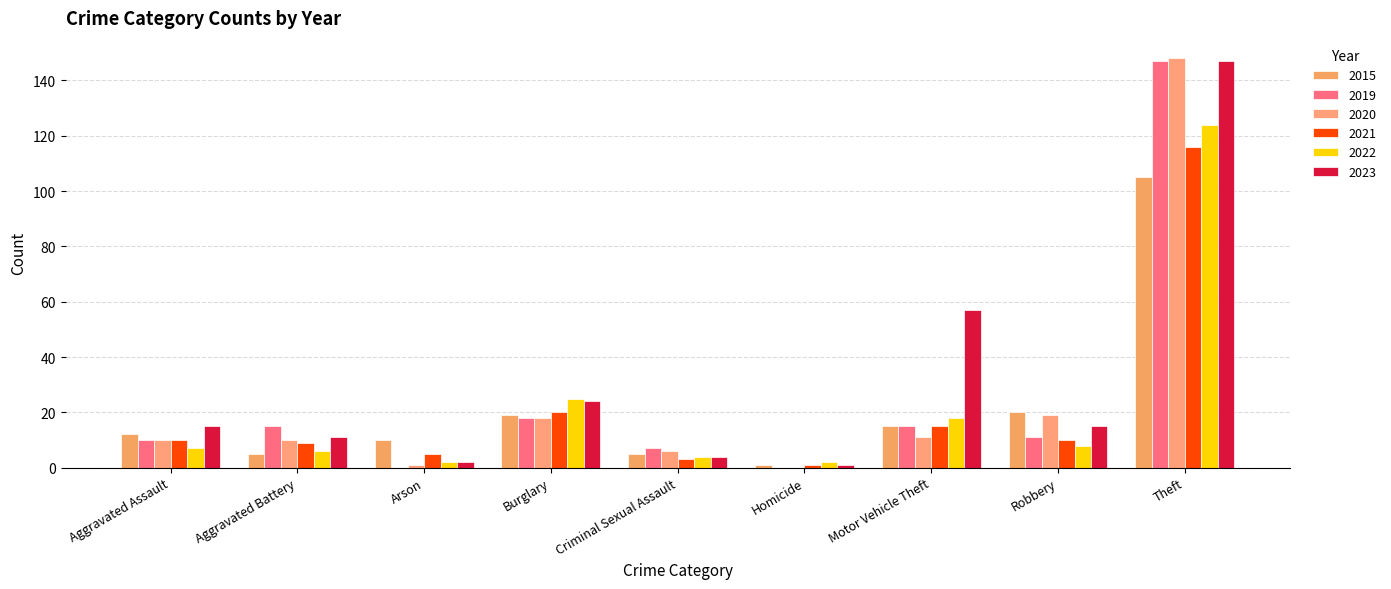

Which series has the largest total across all categories?

2023